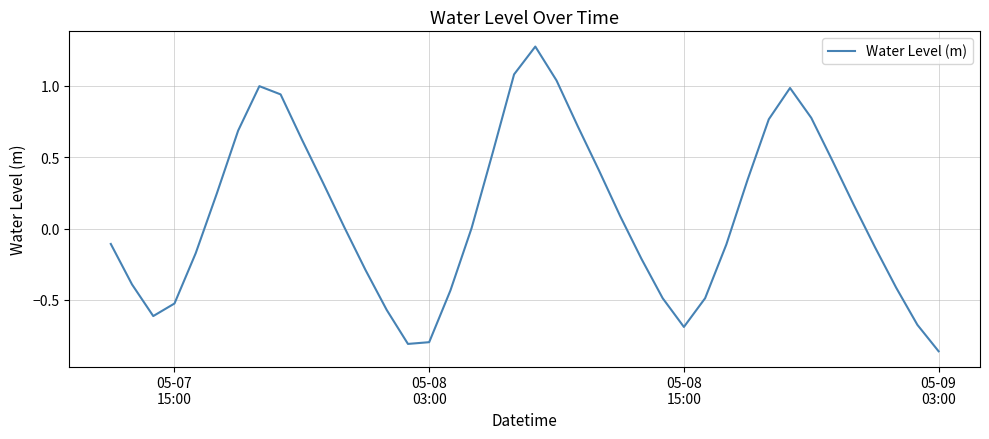

What is the difference between the maximum and minimum values?

2.1